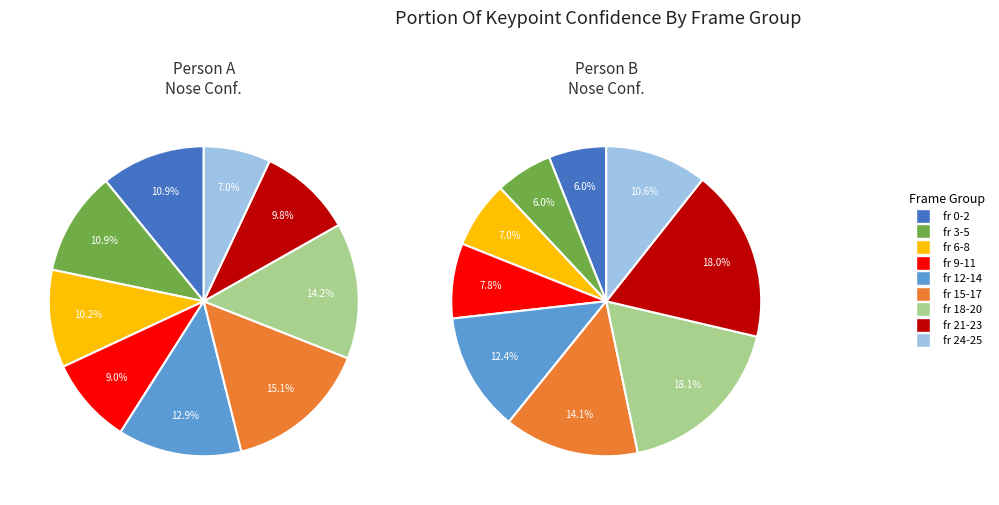

Which has a higher value, frame 15 or frame 13?

frame 15